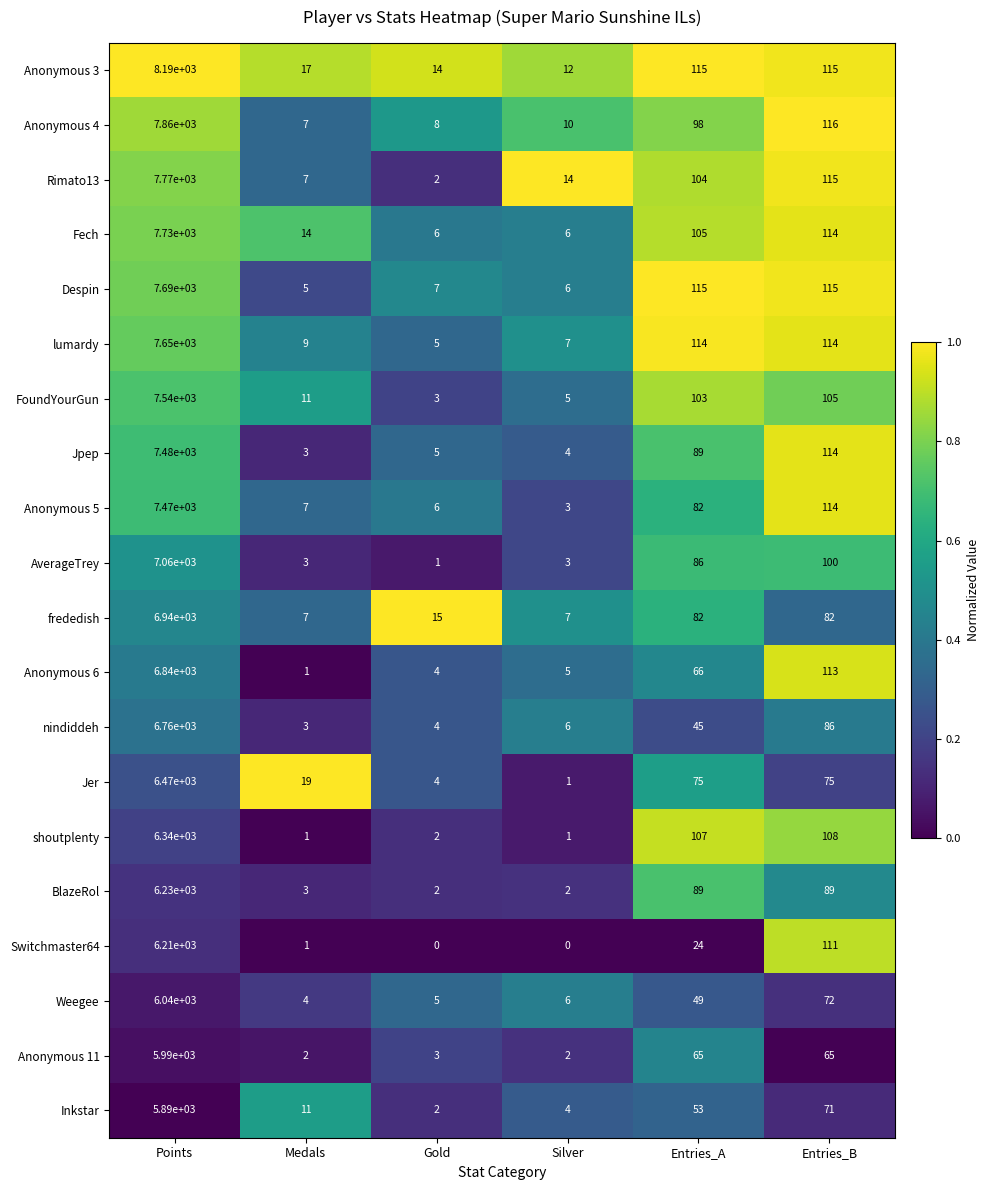

What is the difference between the highest and lowest values at Entries_B?

51